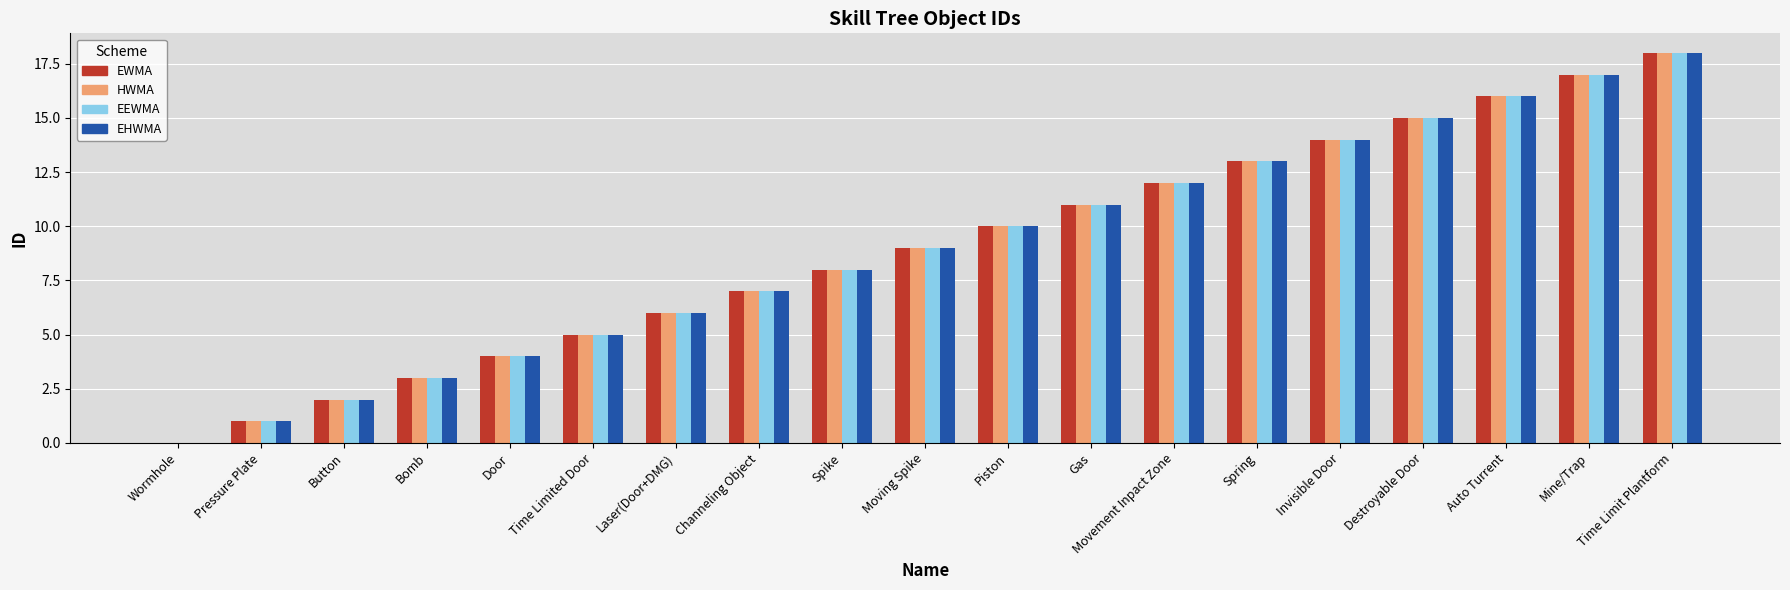

Reading left to right, transcribe all the data shown in this chart.

EWMA: Wormhole=0	Pressure Plate=1	Button=2	Bomb=3	Door=4	Time Limited Door=5	Laser(Door+DMG)=6	Channeling Object=7	Spike=8	Moving Spike=9	Piston=10	Gas=11	Movement Inpact Zone=12	Spring=13	Invisible Door=14	Destroyable Door=15	Auto Turrent=16	Mine/Trap=17	Time Limit Plantform=18
HWMA: Wormhole=0	Pressure Plate=1	Button=2	Bomb=3	Door=4	Time Limited Door=5	Laser(Door+DMG)=6	Channeling Object=7	Spike=8	Moving Spike=9	Piston=10	Gas=11	Movement Inpact Zone=12	Spring=13	Invisible Door=14	Destroyable Door=15	Auto Turrent=16	Mine/Trap=17	Time Limit Plantform=18
EEWMA: Wormhole=0	Pressure Plate=1	Button=2	Bomb=3	Door=4	Time Limited Door=5	Laser(Door+DMG)=6	Channeling Object=7	Spike=8	Moving Spike=9	Piston=10	Gas=11	Movement Inpact Zone=12	Spring=13	Invisible Door=14	Destroyable Door=15	Auto Turrent=16	Mine/Trap=17	Time Limit Plantform=18
EHWMA: Wormhole=0	Pressure Plate=1	Button=2	Bomb=3	Door=4	Time Limited Door=5	Laser(Door+DMG)=6	Channeling Object=7	Spike=8	Moving Spike=9	Piston=10	Gas=11	Movement Inpact Zone=12	Spring=13	Invisible Door=14	Destroyable Door=15	Auto Turrent=16	Mine/Trap=17	Time Limit Plantform=18